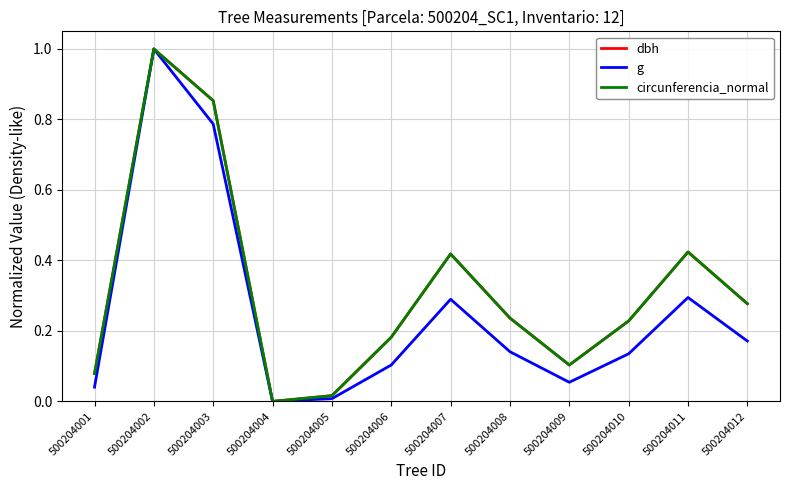

At which category is the sum across all series the highest?

500204002